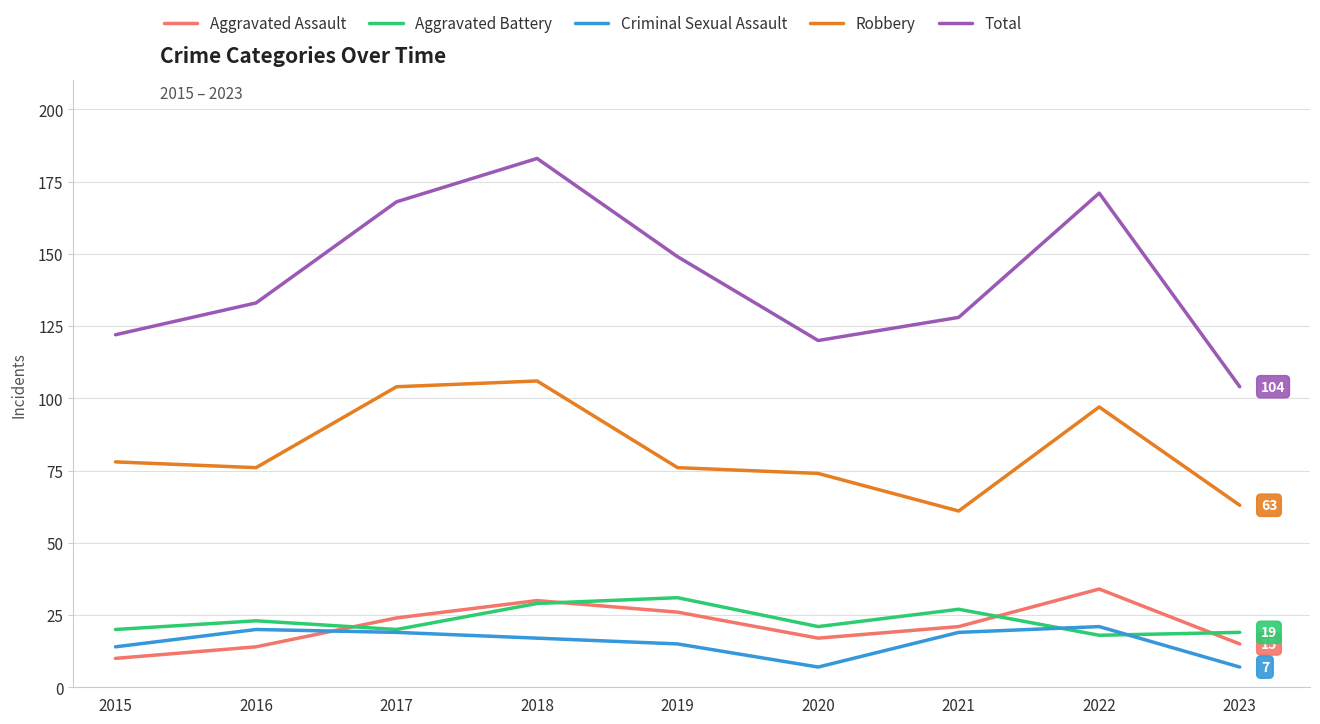

Is it true that Criminal Sexual Assault equals 10 at 2018?

False